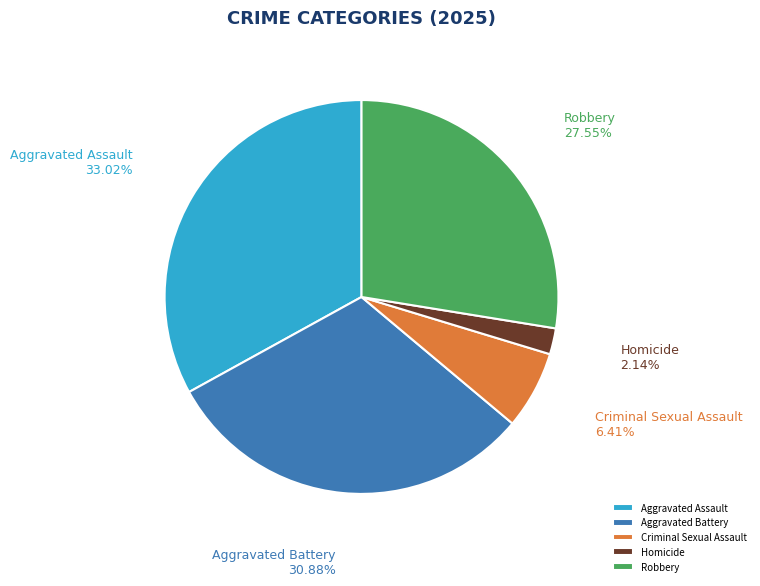

To the nearest percent, what is the difference between the largest and smallest slice percentages?

31%